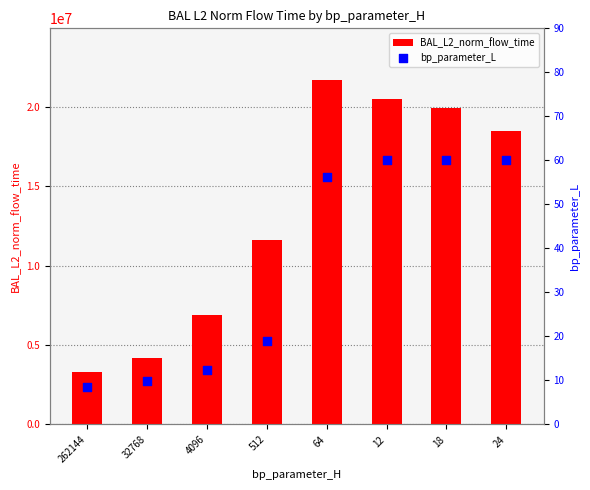

At how many categories does at least one series exceed 8496493?

5